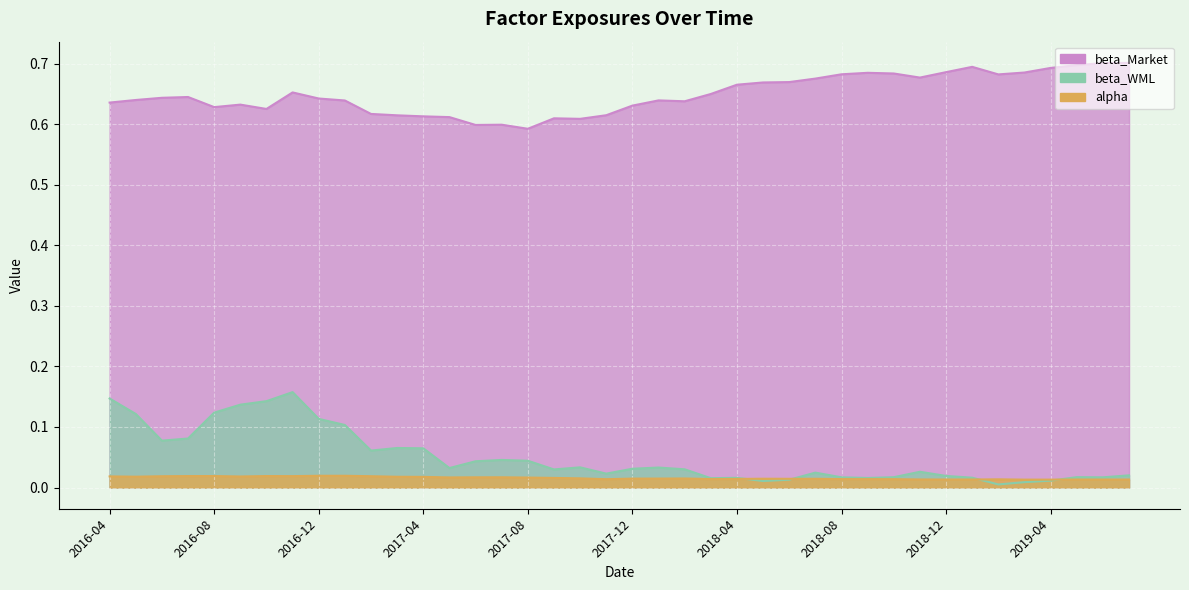

What is the difference between the highest and lowest values at 2016-10?

0.6